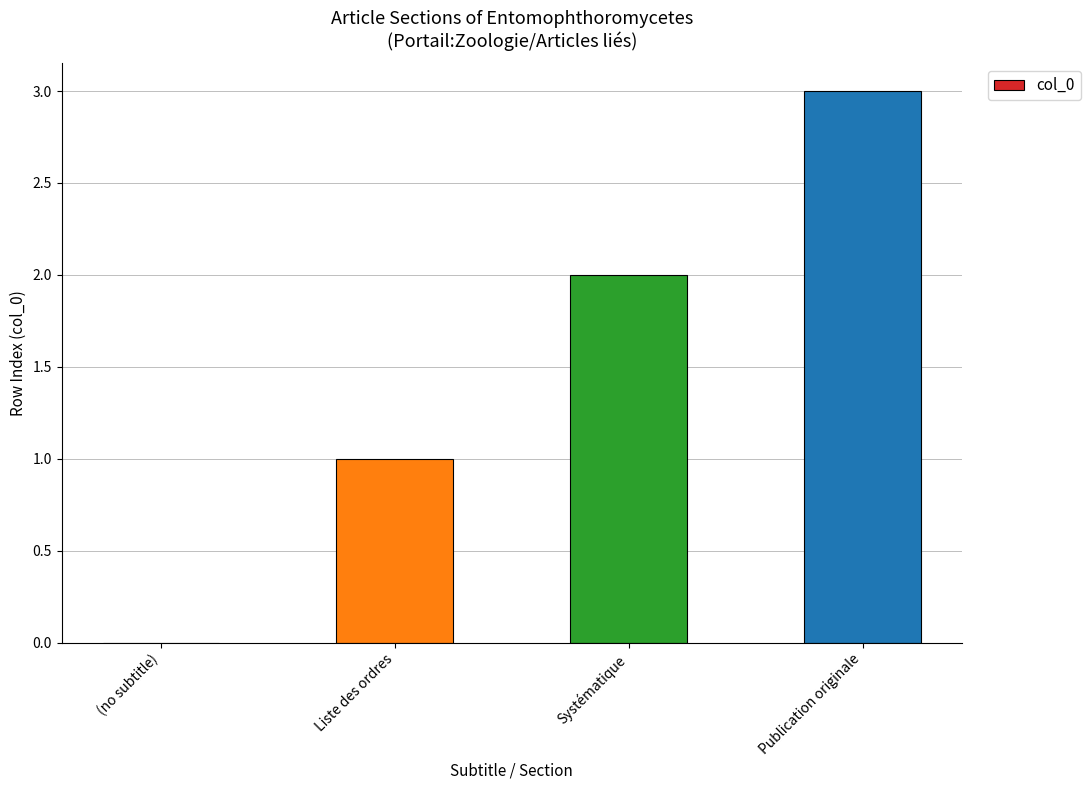

What is the sum of all values?

6